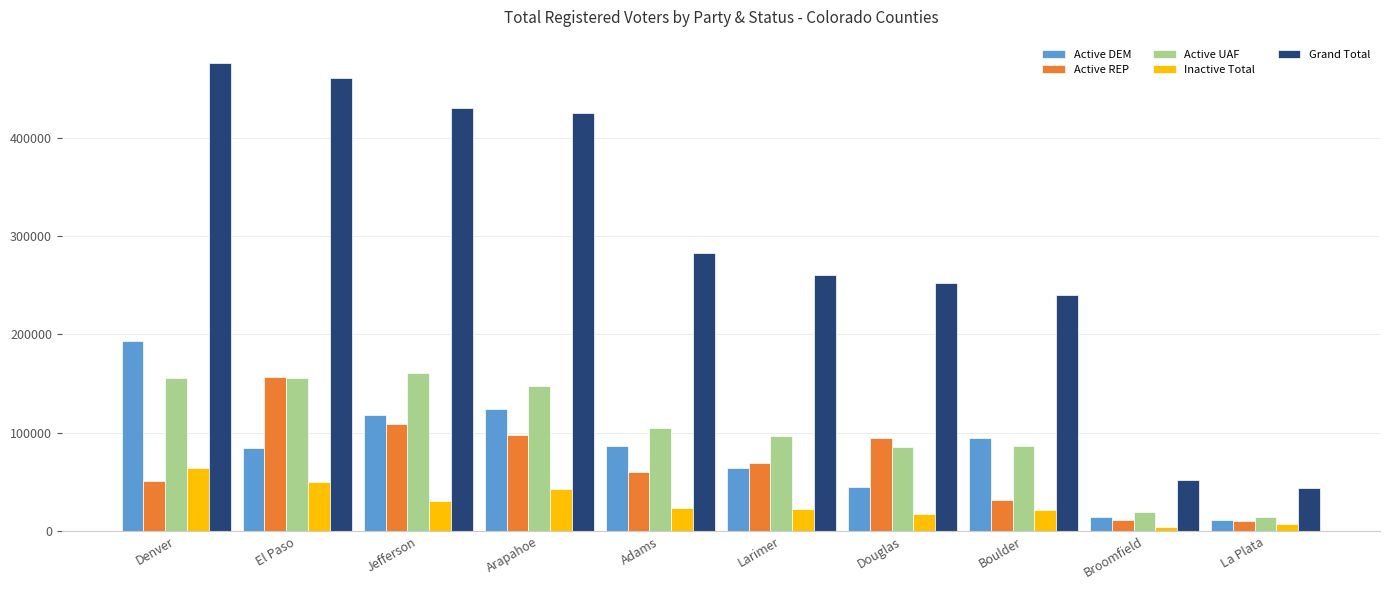

How many categories are shown in the chart?

10